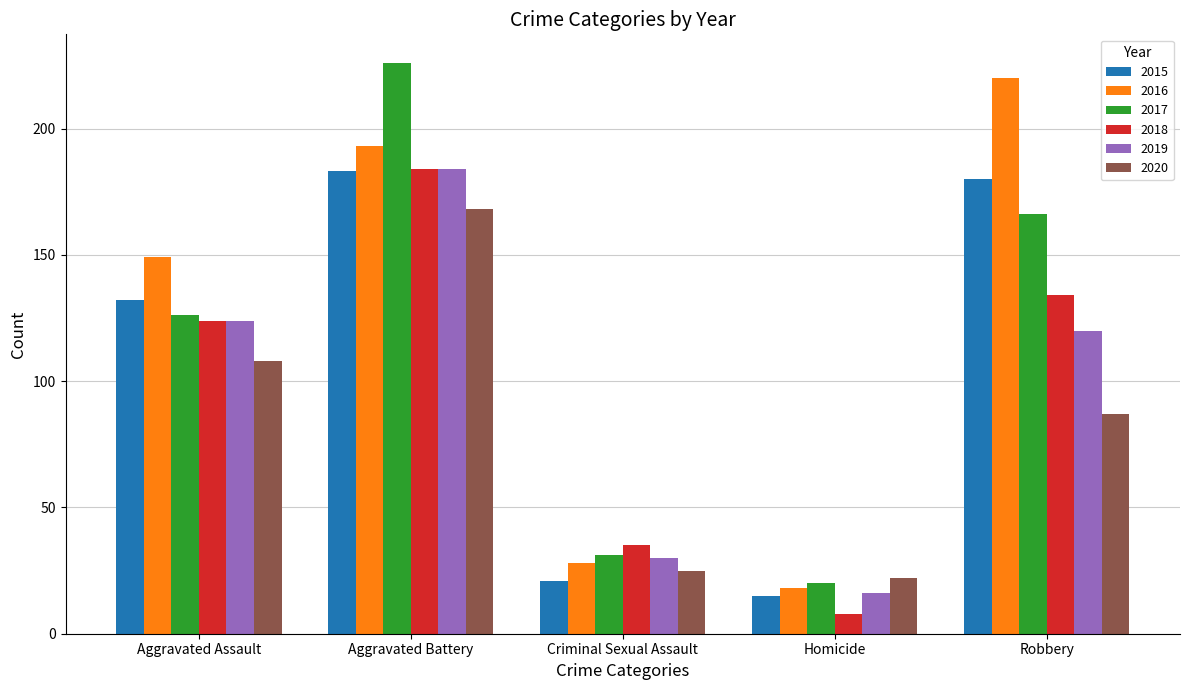

Reading right to left, extract all data points from this chart.

2015: Robbery=180	Homicide=15	Criminal Sexual Assault=21	Aggravated Battery=183	Aggravated Assault=132
2016: Robbery=220	Homicide=18	Criminal Sexual Assault=28	Aggravated Battery=193	Aggravated Assault=149
2017: Robbery=166	Homicide=20	Criminal Sexual Assault=31	Aggravated Battery=226	Aggravated Assault=126
2018: Robbery=134	Homicide=8	Criminal Sexual Assault=35	Aggravated Battery=184	Aggravated Assault=124
2019: Robbery=120	Homicide=16	Criminal Sexual Assault=30	Aggravated Battery=184	Aggravated Assault=124
2020: Robbery=87	Homicide=22	Criminal Sexual Assault=25	Aggravated Battery=168	Aggravated Assault=108